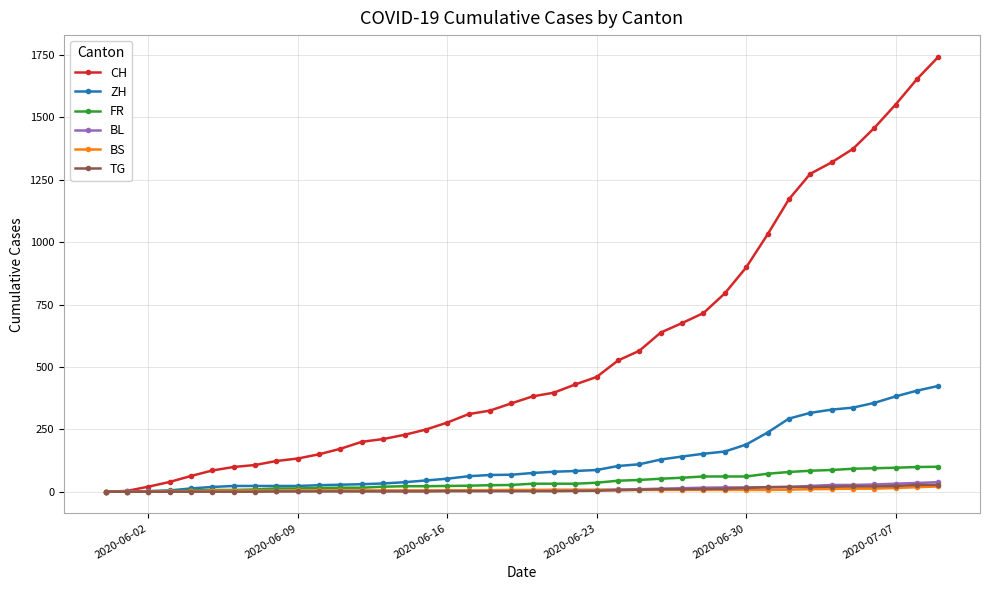

Which series has the largest total across all categories?

CH